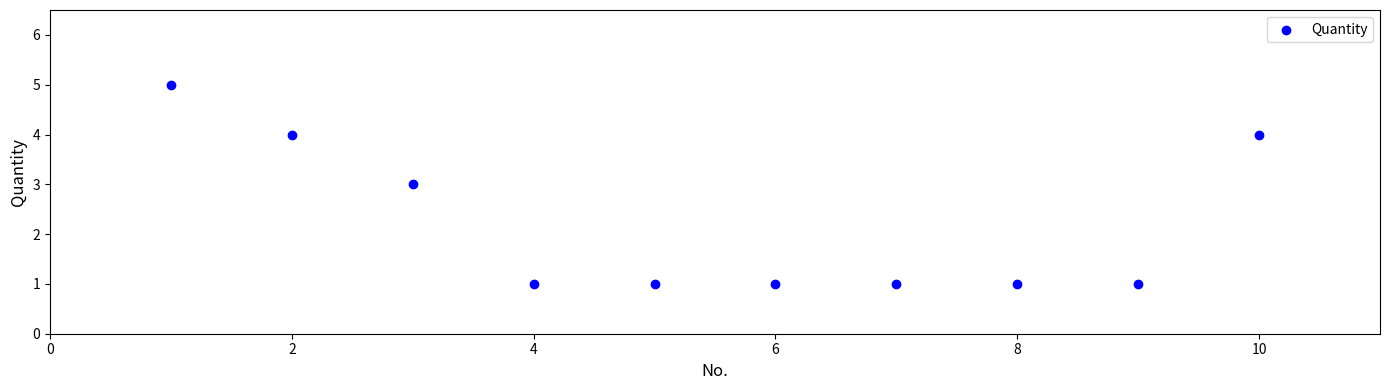

What is the range of Y values (max minus min)?

4